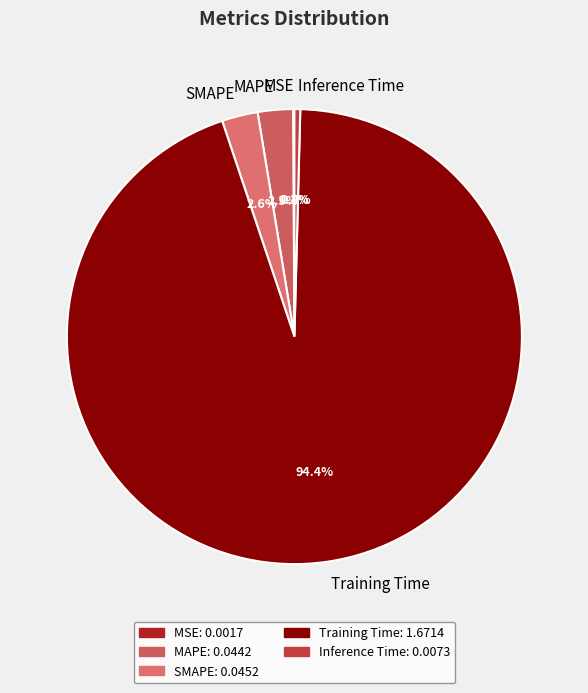

Does Training Time account for over 50% of the chart?

Yes